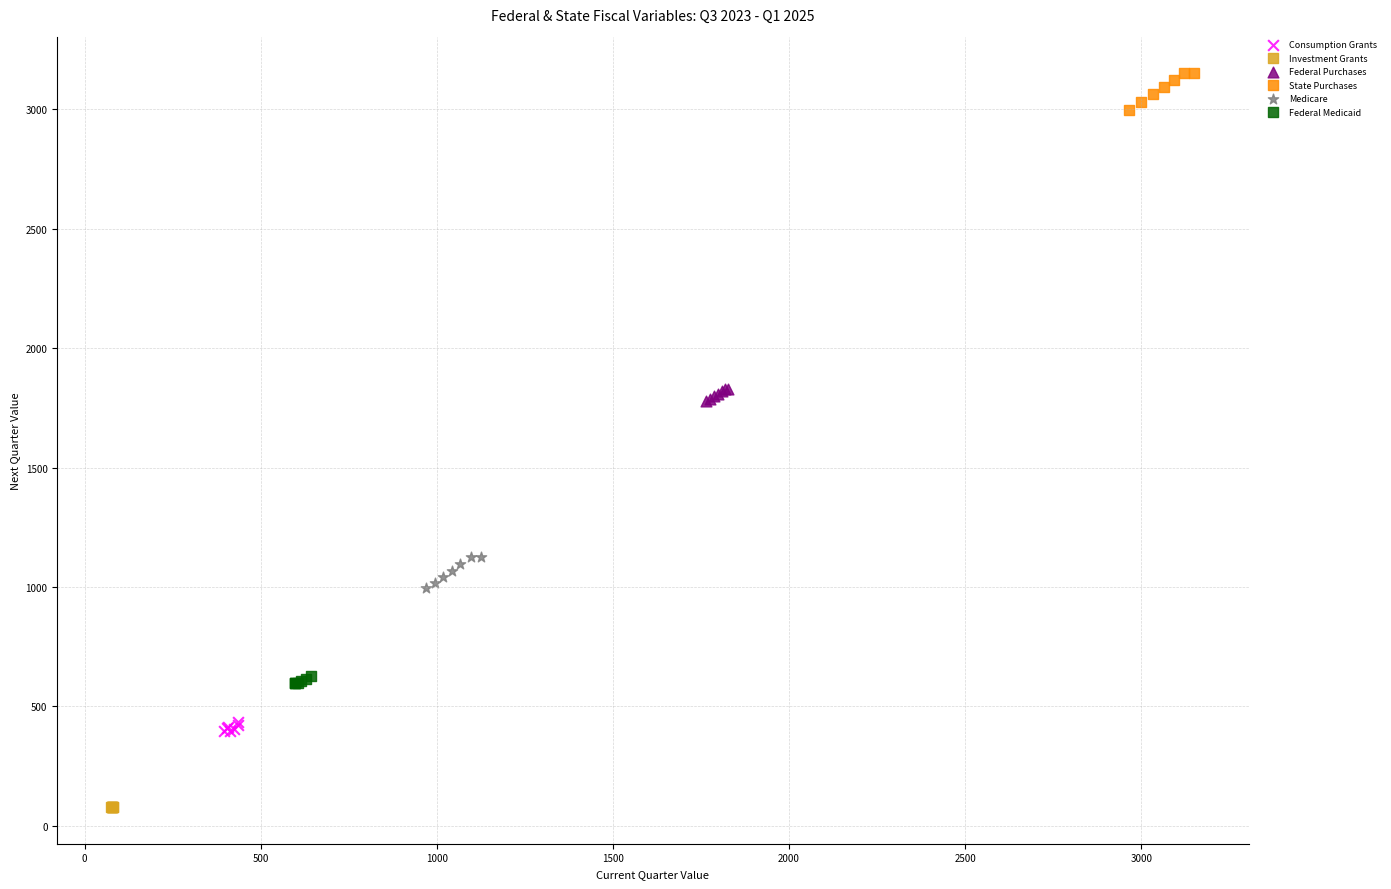

Which series contains the lowest Y value?

Investment Grants